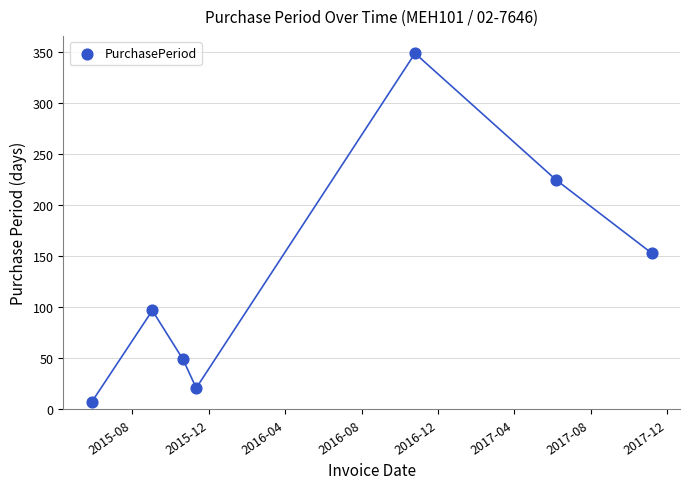

What Y value in the scatter plot is closest to 178?

153